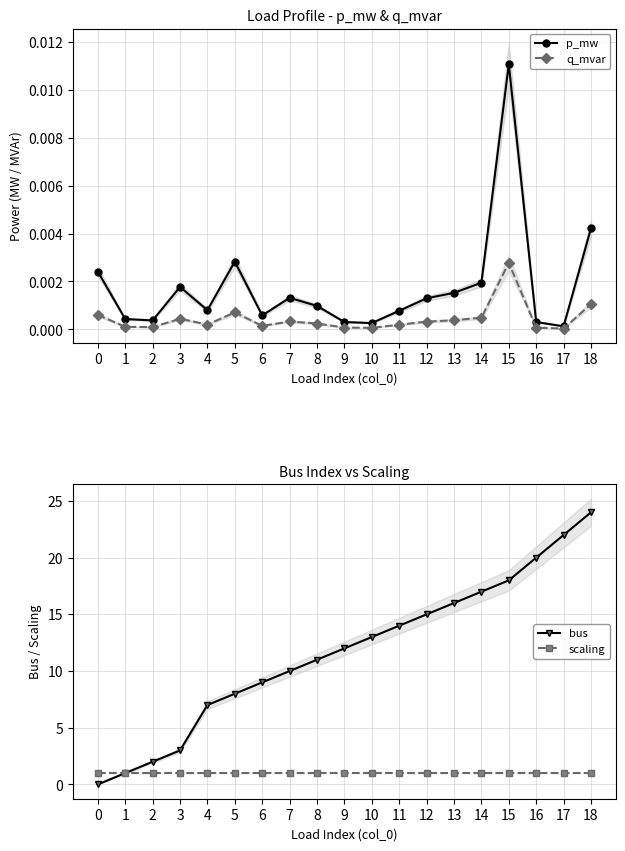

What is the value of the bus point at the 19th from the left?

24